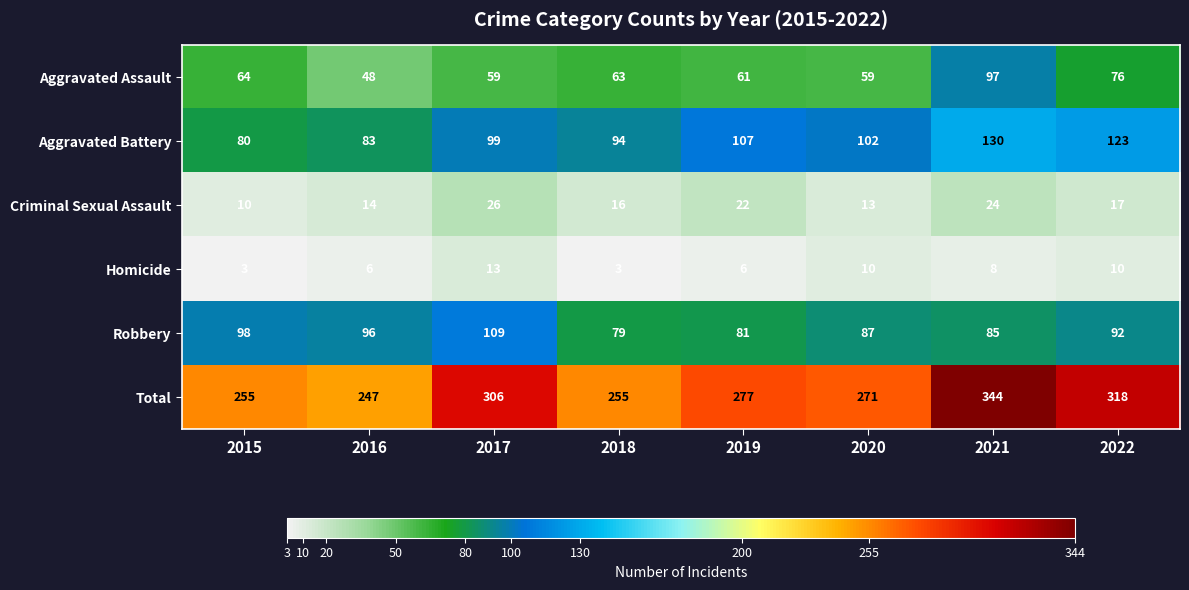

What is the approximate value of Criminal Sexual Assault at 2022, to the nearest 10?

20